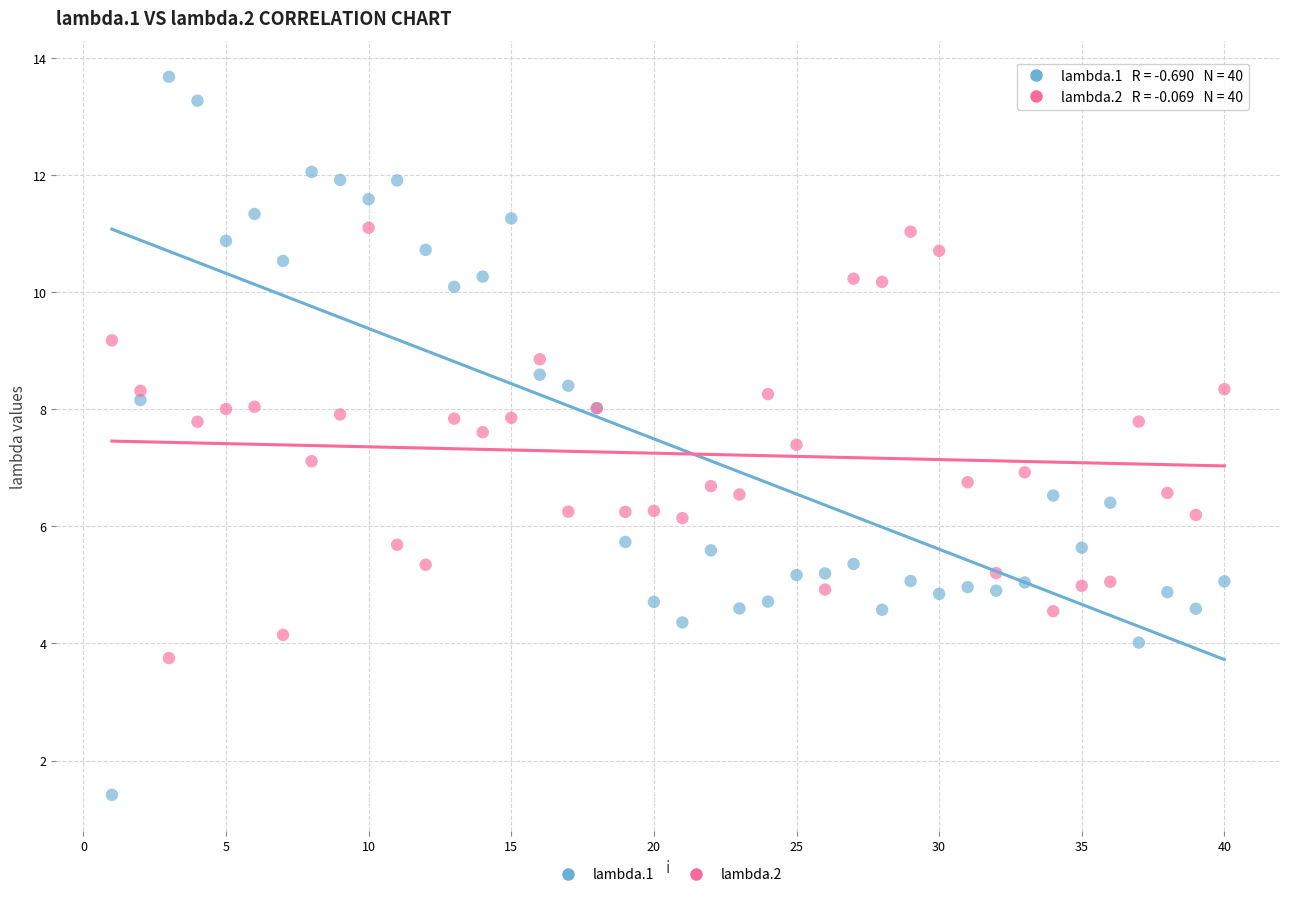

Which series contains the lowest Y value?

lambda.1